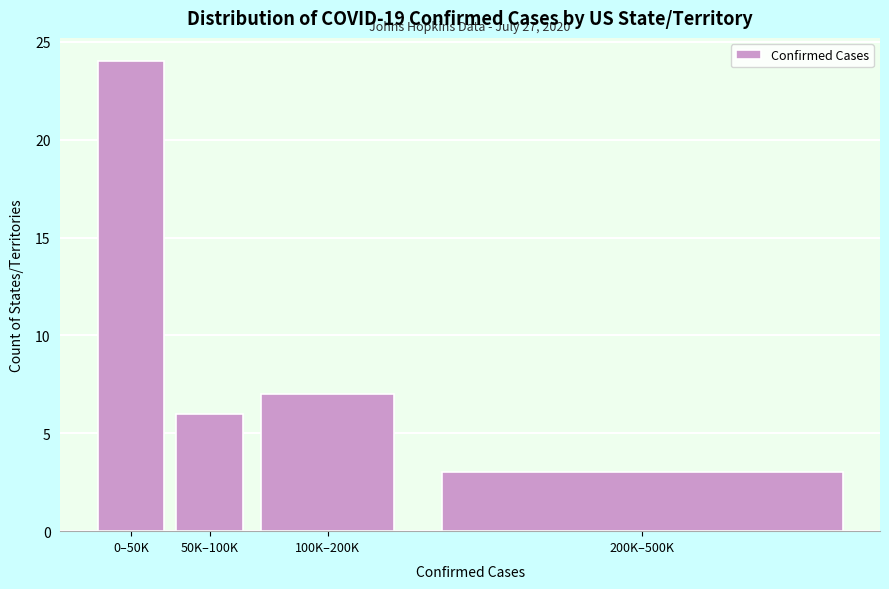

Reading left to right, transcribe all the data shown in this chart.

0–50K=24	50K–100K=6	100K–200K=7	200K–500K=3